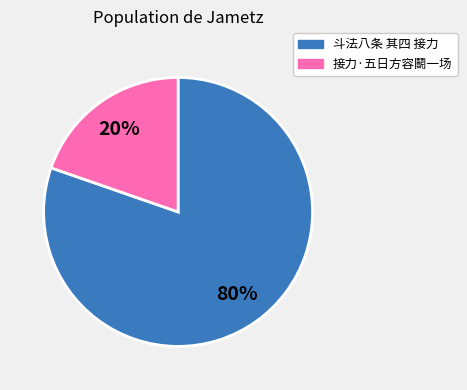

Is the sum of 接力·五日方容鬭一场 and 斗法八条 其四 接力 greater than half?

Yes